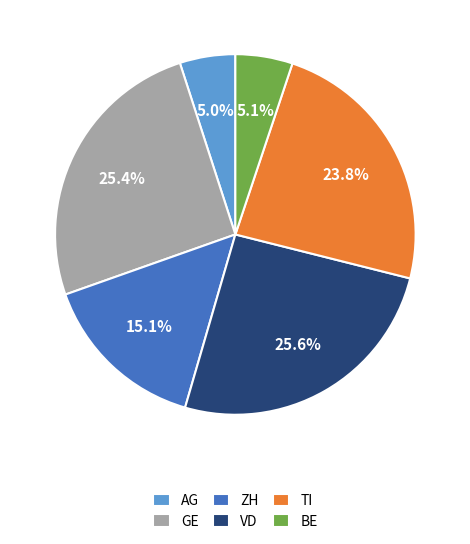

What percentage do GE and TI together represent?

49.2%